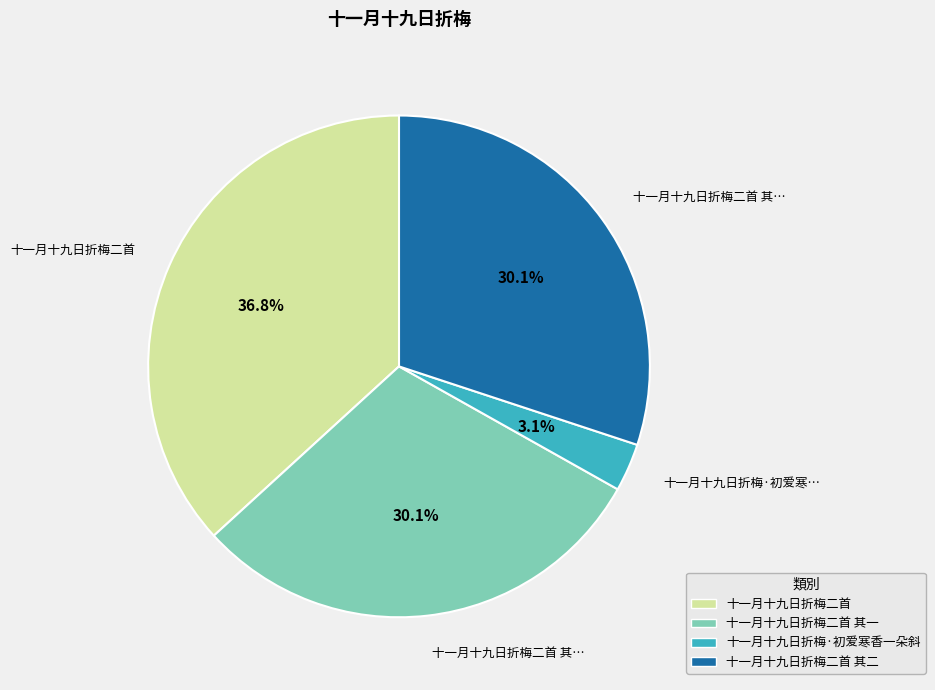

Is there any slice that represents more than half of the pie?

No